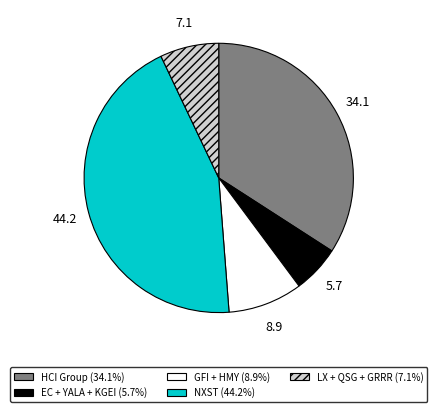

Is there any slice that represents more than half of the pie?

No